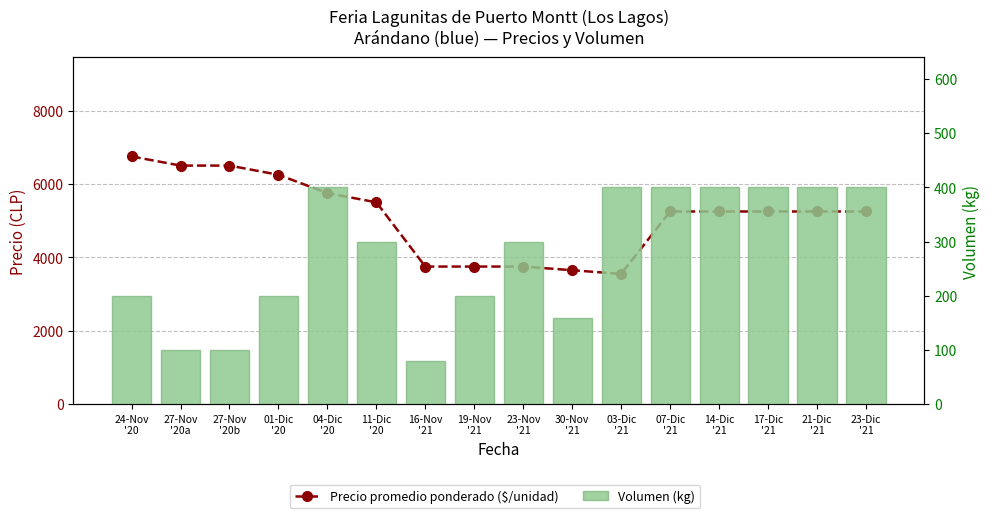

What position from the right is 27-Nov
'20b?

14